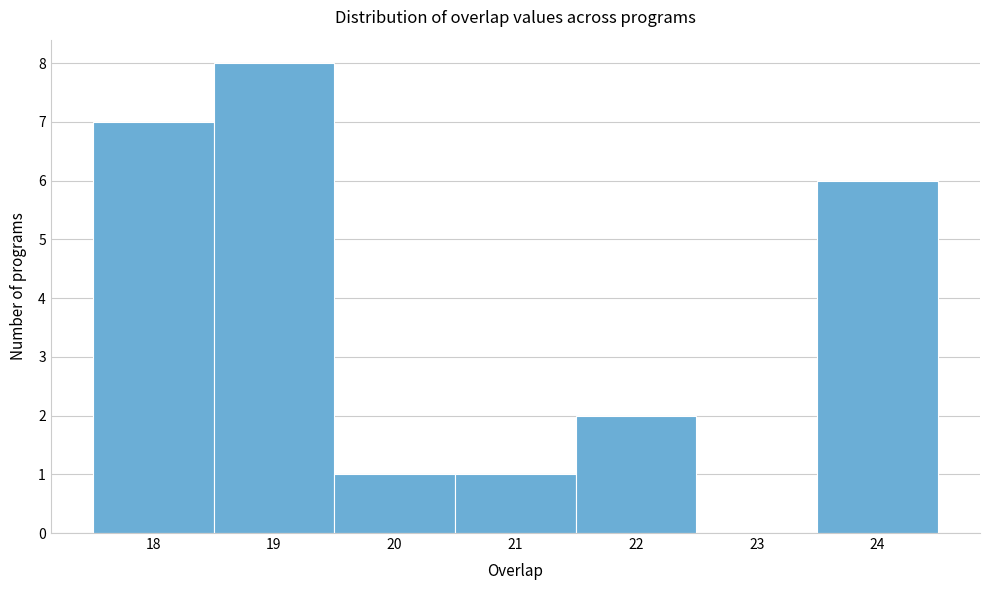

What is the height of the bar covering 20.5 to 21.5 on the x-axis? The values are not printed on the chart, so give them approximately, as read against the axis.

1